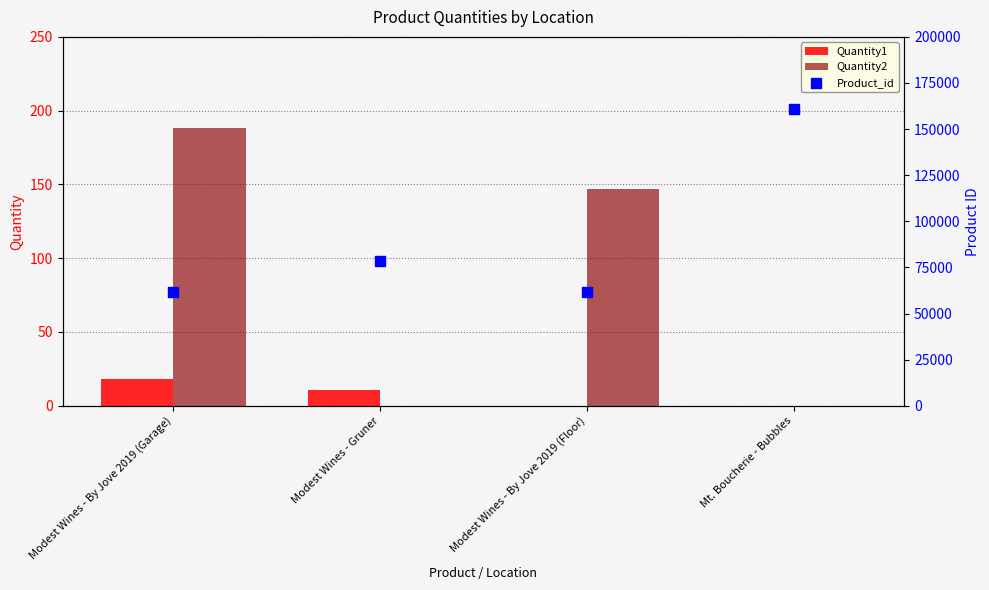

Which series has the largest total across all categories?

Product_id